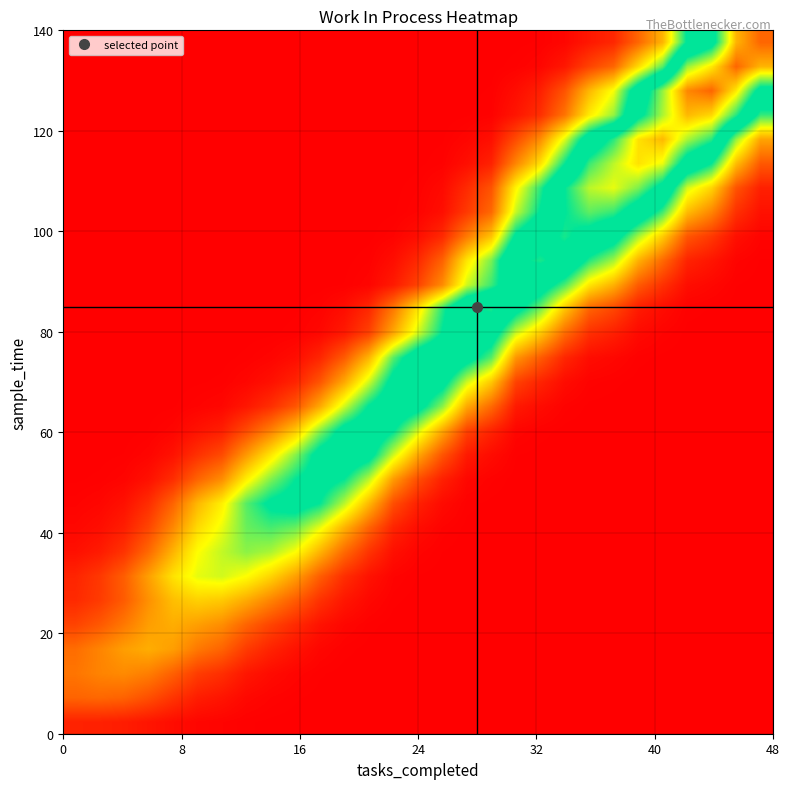

What is the greatest value displayed?

22.0